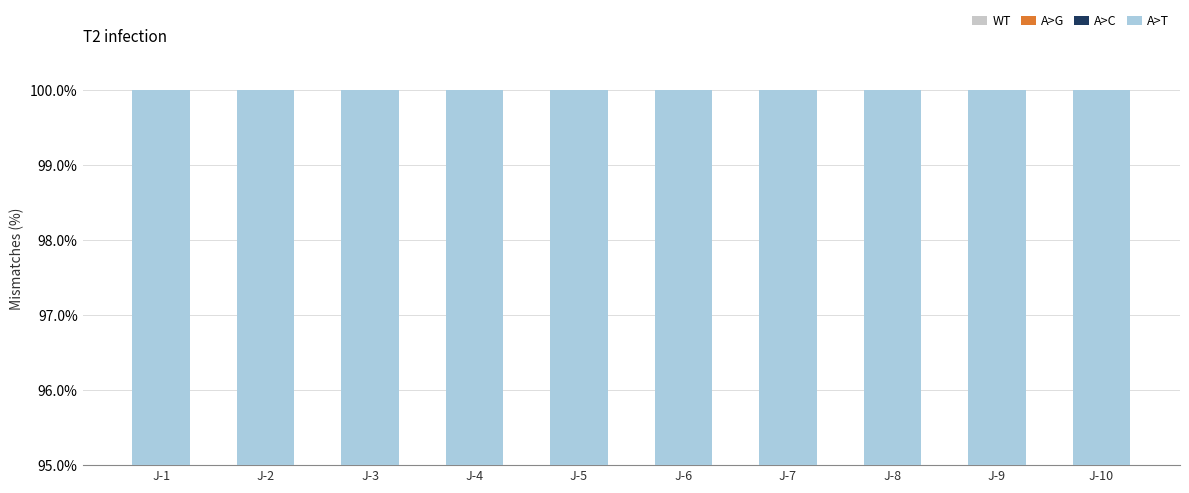

What is the value of the WT bar at the 7th from the left?

30.3